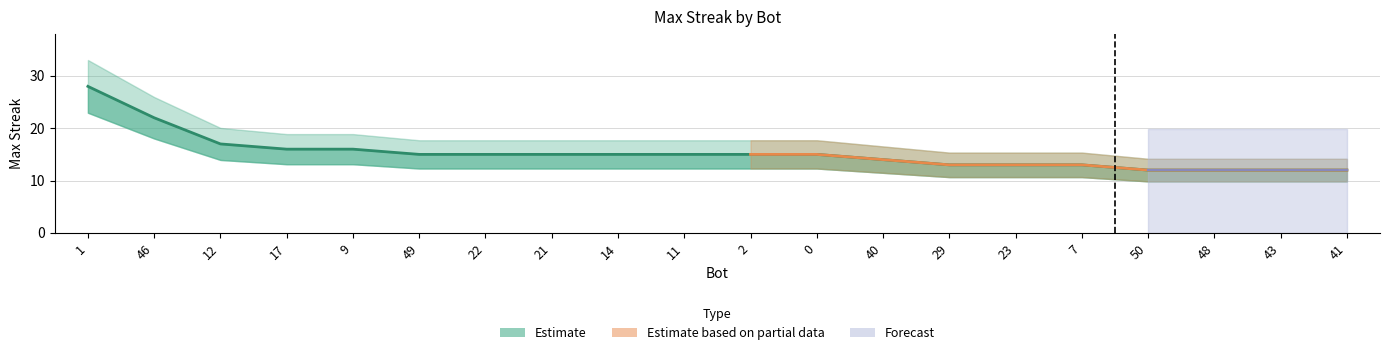

Where is the data nearest to the value 20?

46